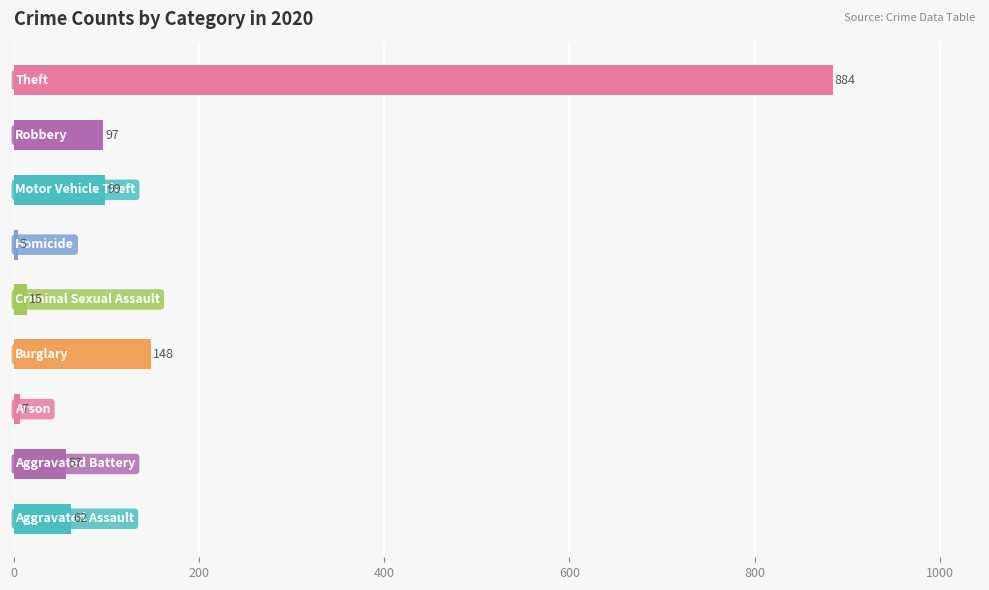

What is the average value?

153